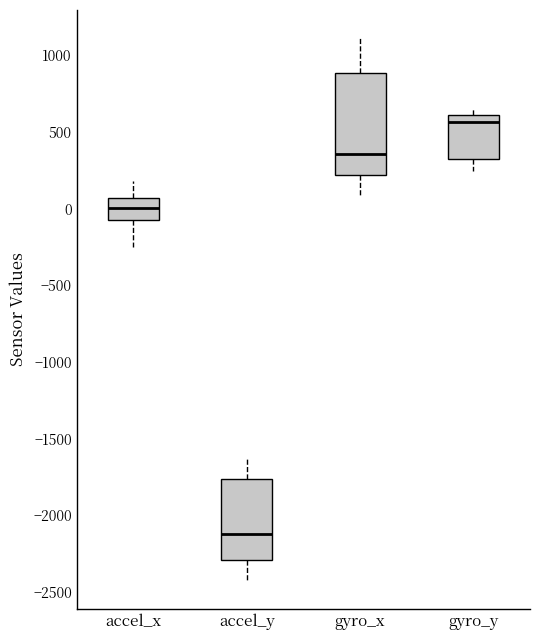

Which box is the tallest, from its lower edge to its upper edge?

gyro_x